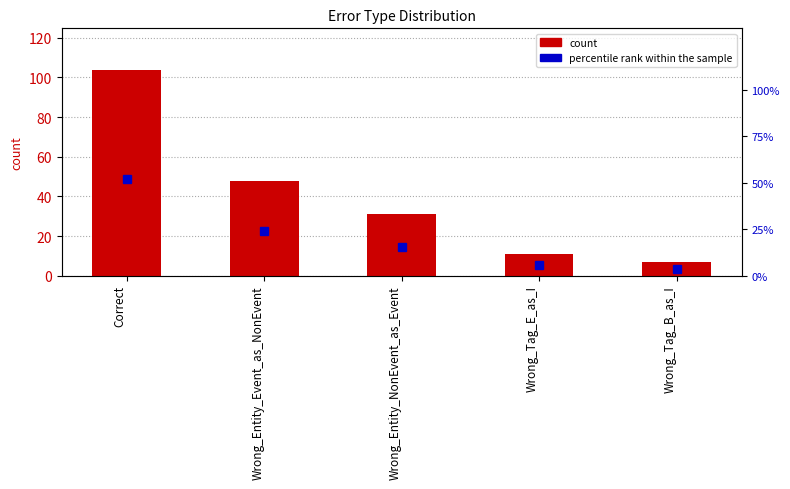

How many values in the percentile rank within the sample series are below 15?

2